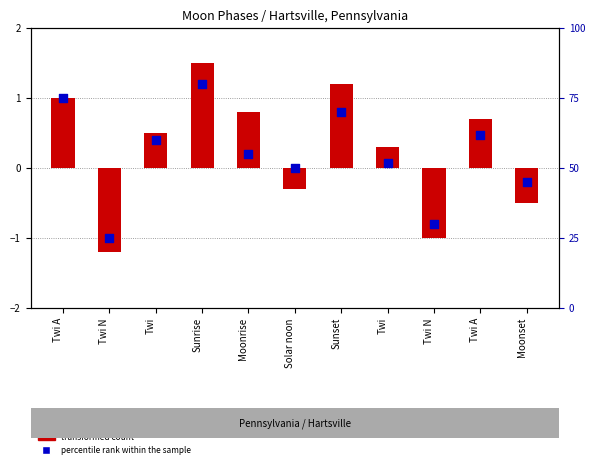

What is the total value across all series at Moonrise?

55.8